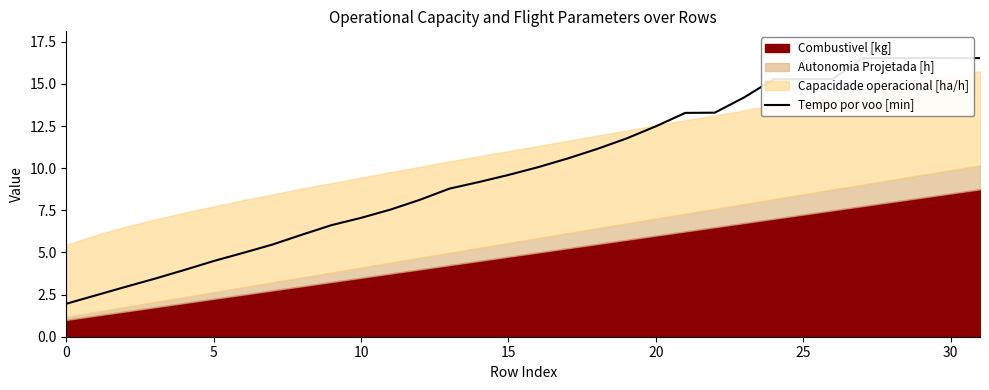

What is the label of the 14th point from the right?

18